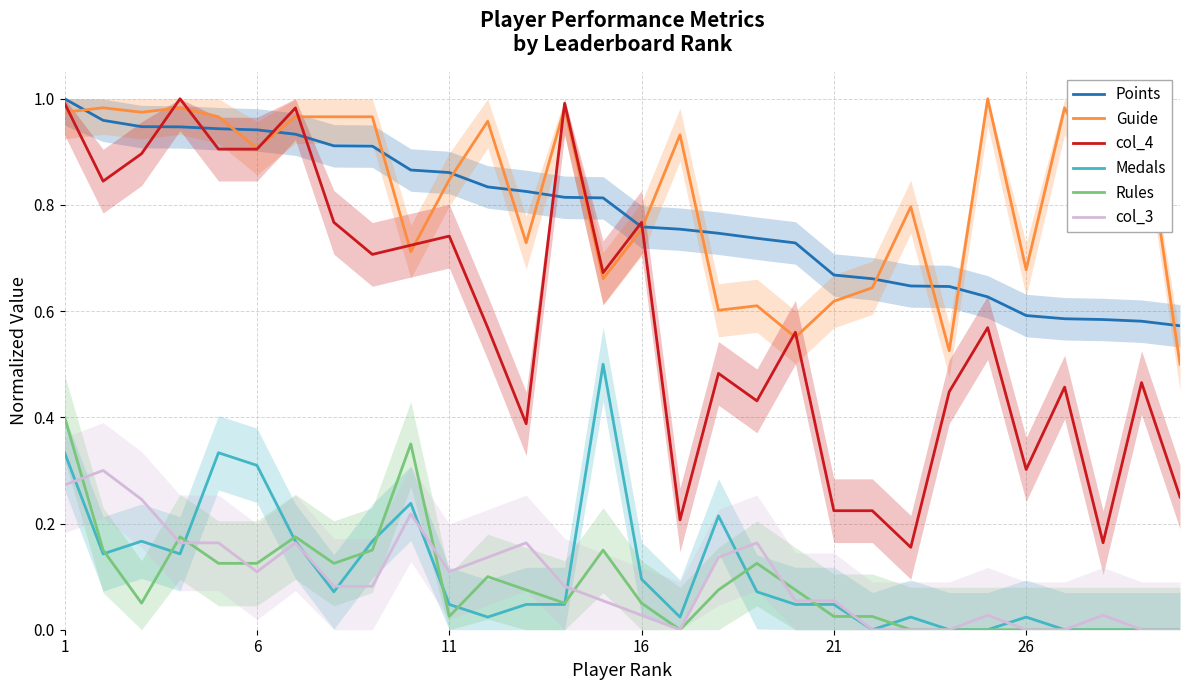

Reading right to left, transcribe all the data shown in this chart.

Points: 0.6	0.6	0.6	0.6	0.6	0.6	0.6	0.6	0.7	0.7	0.7	0.7	0.7	0.8	0.8	0.8	0.8	0.8	0.8	0.9	0.9	0.9	0.9	0.9	0.9	0.9	0.9	0.9	1.0	1.0
Guide: 0.5	1.0	0.8	1.0	0.7	1.0	0.5	0.8	0.6	0.6	0.6	0.6	0.6	0.9	0.8	0.7	1.0	0.7	1.0	0.8	0.7	1.0	1.0	1.0	0.9	1.0	1.0	1.0	1.0	1.0
col_4: 0.2	0.5	0.2	0.5	0.3	0.6	0.4	0.2	0.2	0.2	0.6	0.4	0.5	0.2	0.8	0.7	1.0	0.4	0.6	0.7	0.7	0.7	0.8	1.0	0.9	0.9	1.0	0.9	0.8	1.0
Medals: 0.0	0.0	0.0	0.0	0.0	0.0	0.0	0.0	0.0	0.0	0.0	0.1	0.2	0.0	0.1	0.5	0.0	0.0	0.0	0.0	0.2	0.2	0.1	0.2	0.3	0.3	0.1	0.2	0.1	0.3
Rules: 0.0	0.0	0.0	0.0	0.0	0.0	0.0	0.0	0.0	0.0	0.1	0.1	0.1	0.0	0.1	0.2	0.1	0.1	0.1	0.0	0.4	0.2	0.1	0.2	0.1	0.1	0.2	0.1	0.2	0.4
col_3: 0.0	0.0	0.0	0.0	0.0	0.0	0.0	0.0	0.0	0.1	0.1	0.2	0.1	0.0	0.0	0.1	0.1	0.2	0.1	0.1	0.2	0.1	0.1	0.2	0.1	0.2	0.2	0.2	0.3	0.3